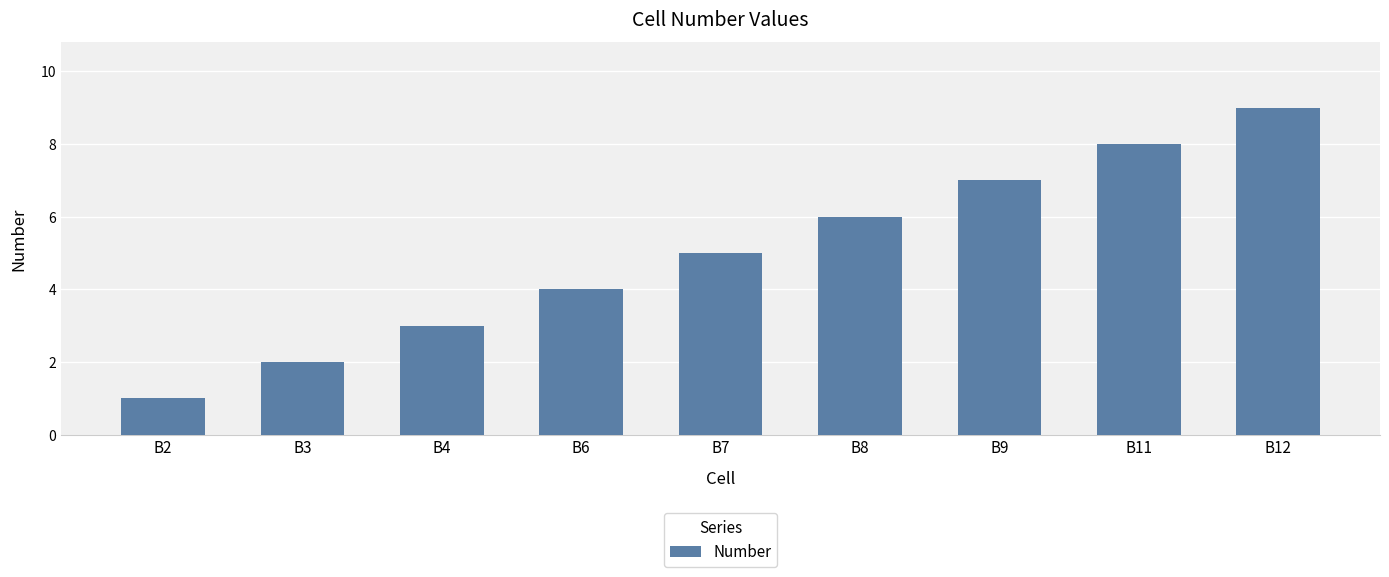

What is the ratio of the value at B8 to the value at B2?

6.0